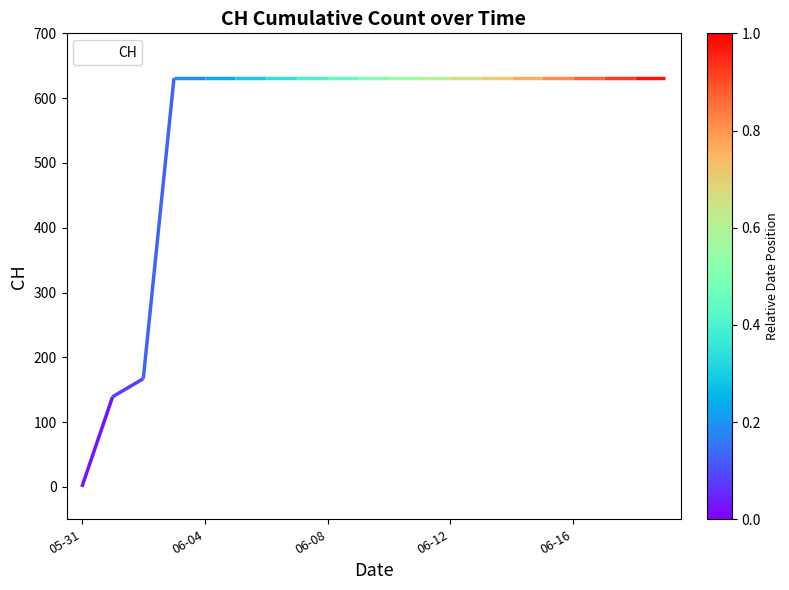

What is the difference between the maximum and minimum values?

631